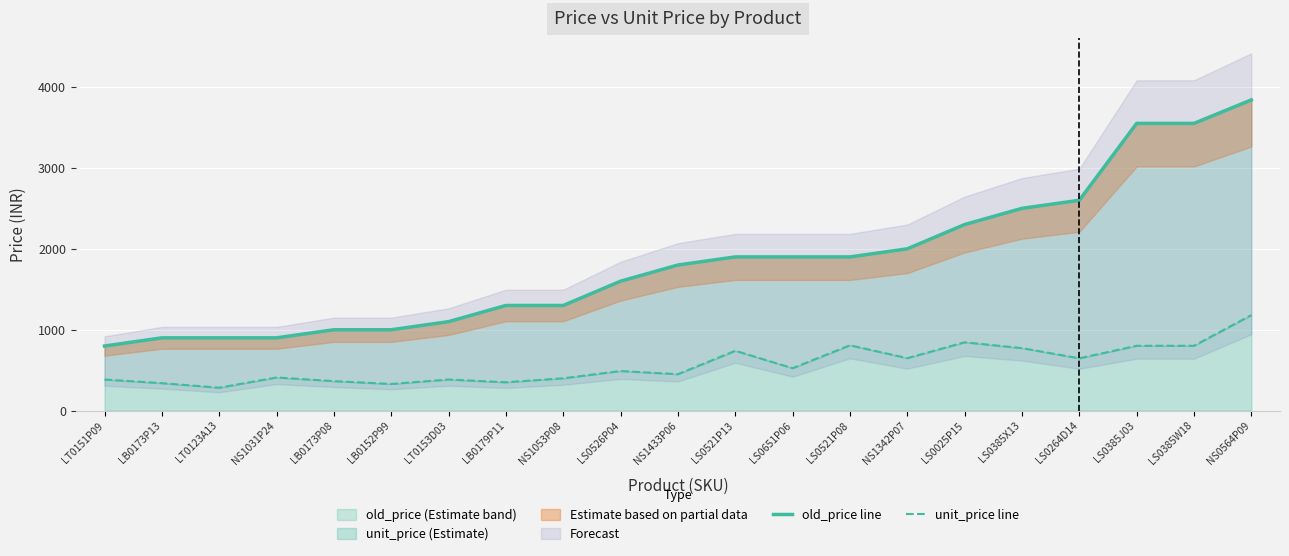

True or false: unit_price line and old_price line intersect in this chart.

False